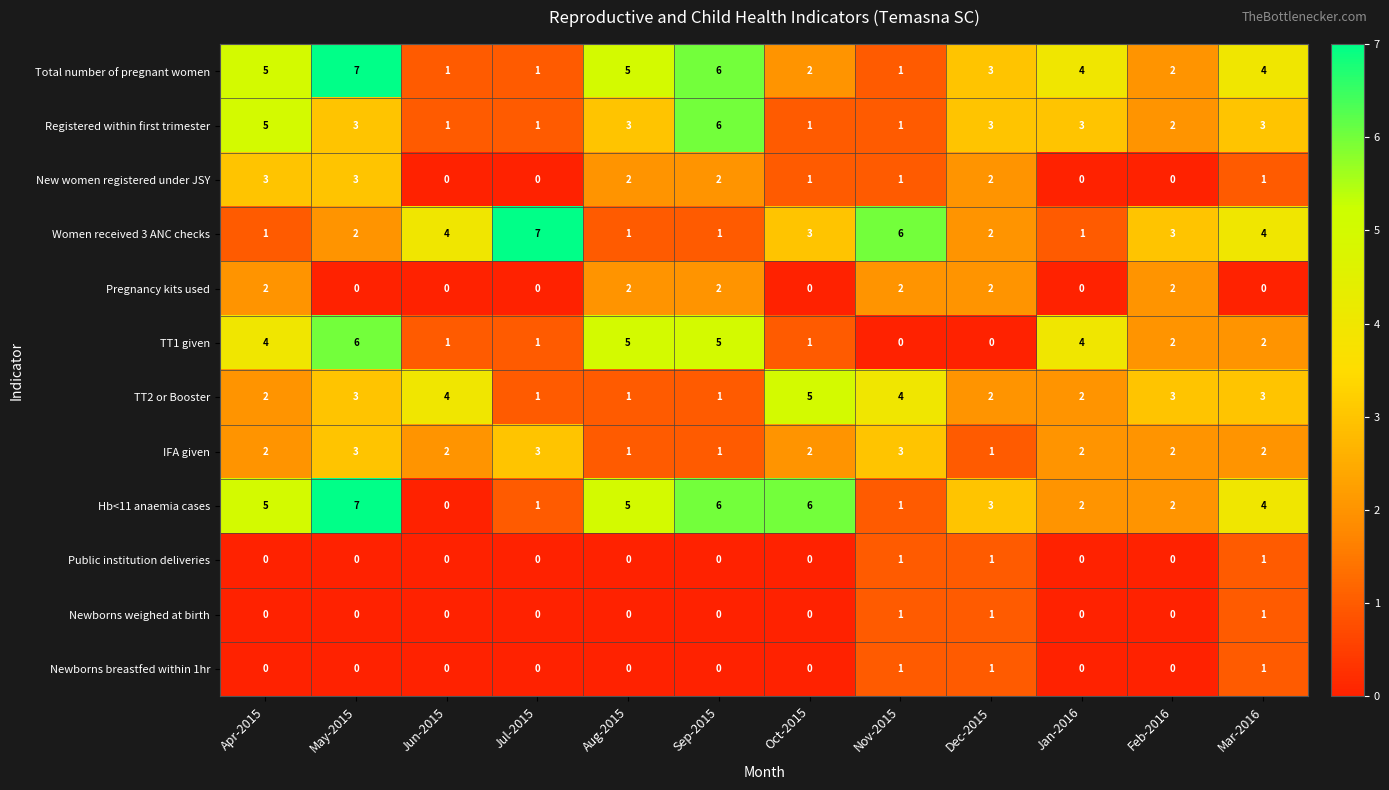

What is the difference between the maximum and minimum values in the Total number of pregnant women series?

6